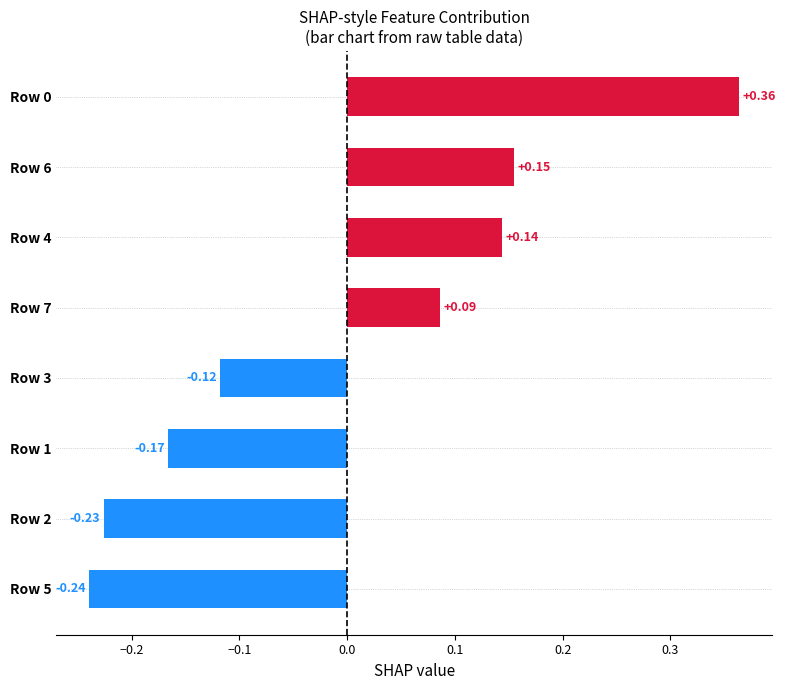

Which category has the lowest value across all series?

Row 5